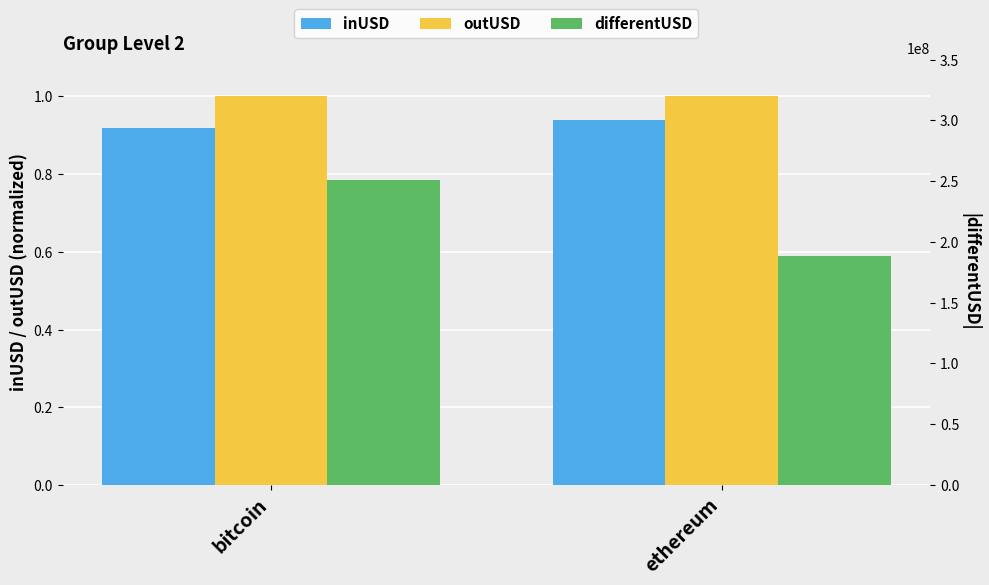

Does the chart contain any negative values?

No